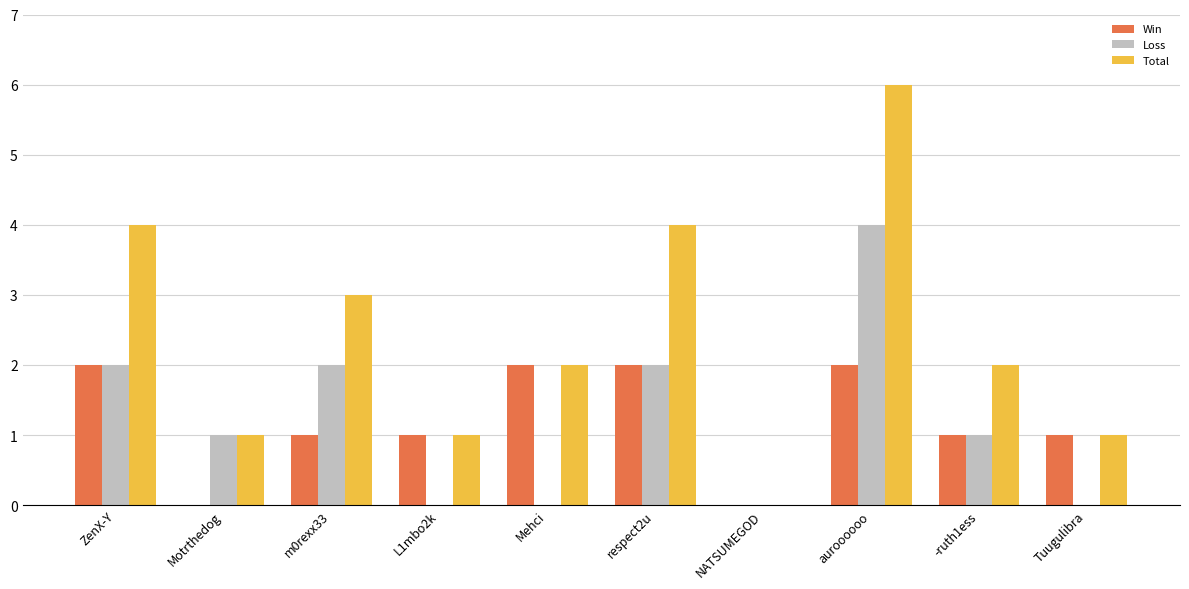

Is the value of Total at ZenX-Y greater than the value of Loss at Tuugulibra?

Yes